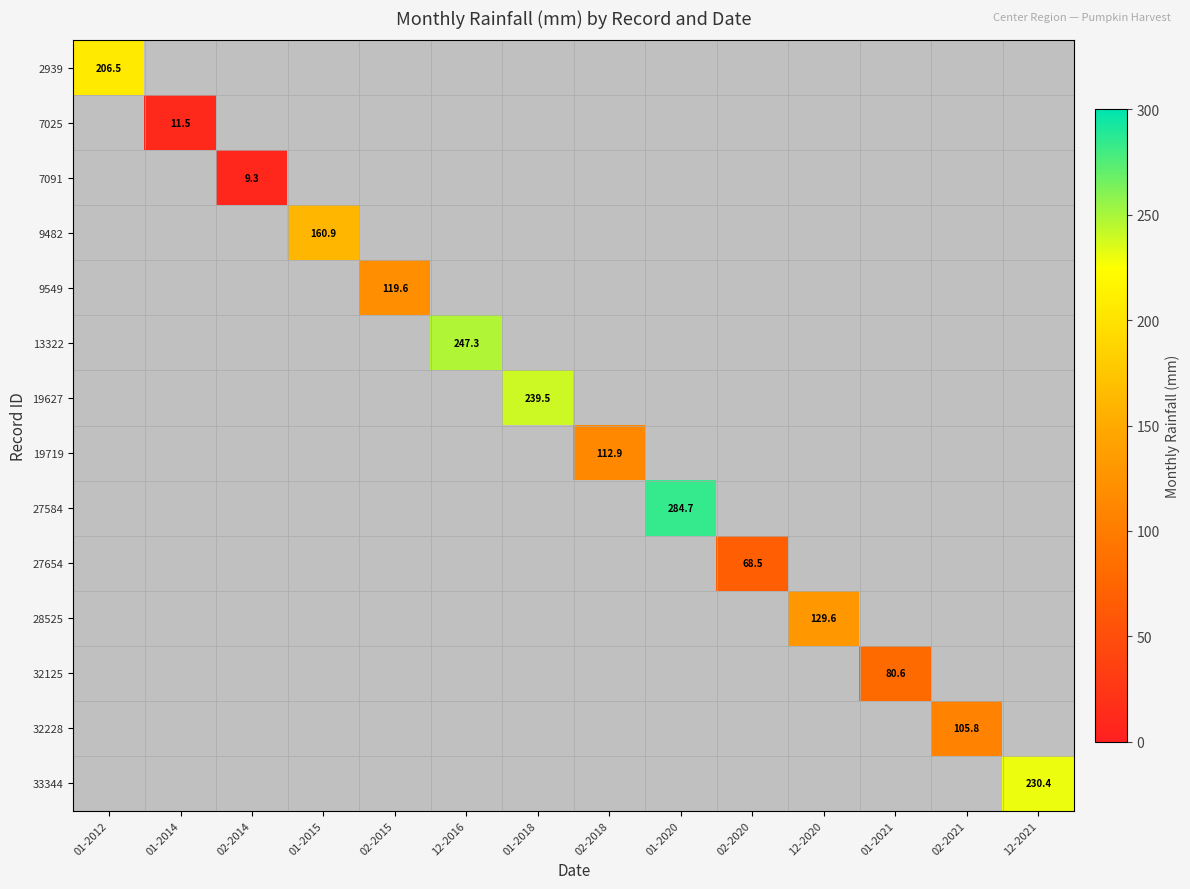

How many data points does each series have?

14